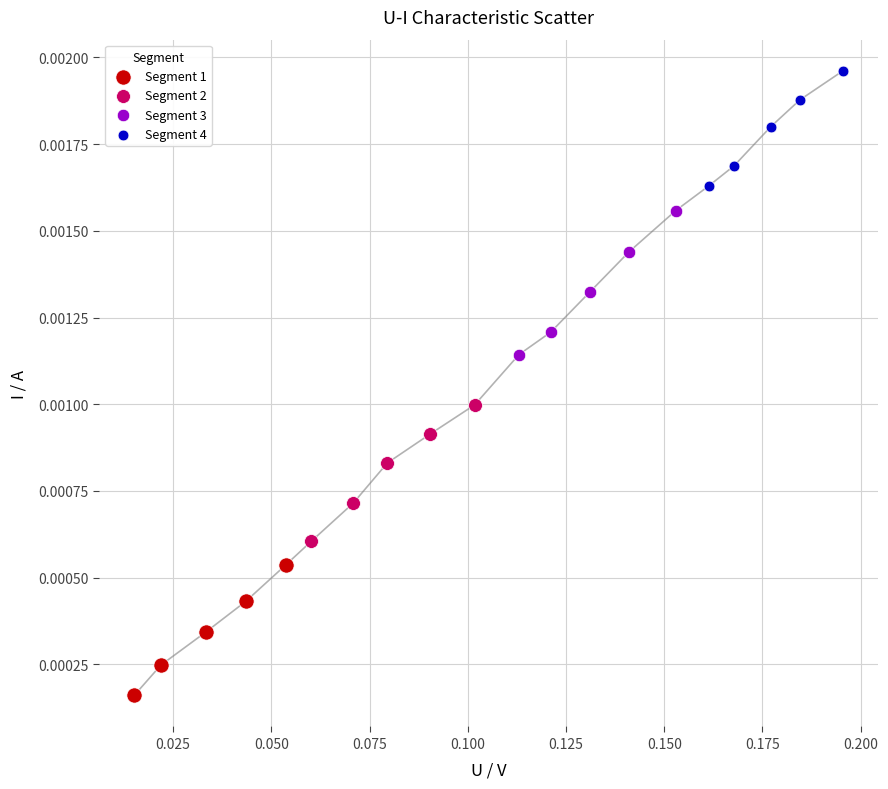

Which series has the largest Y range (max minus min)?

Segment 3